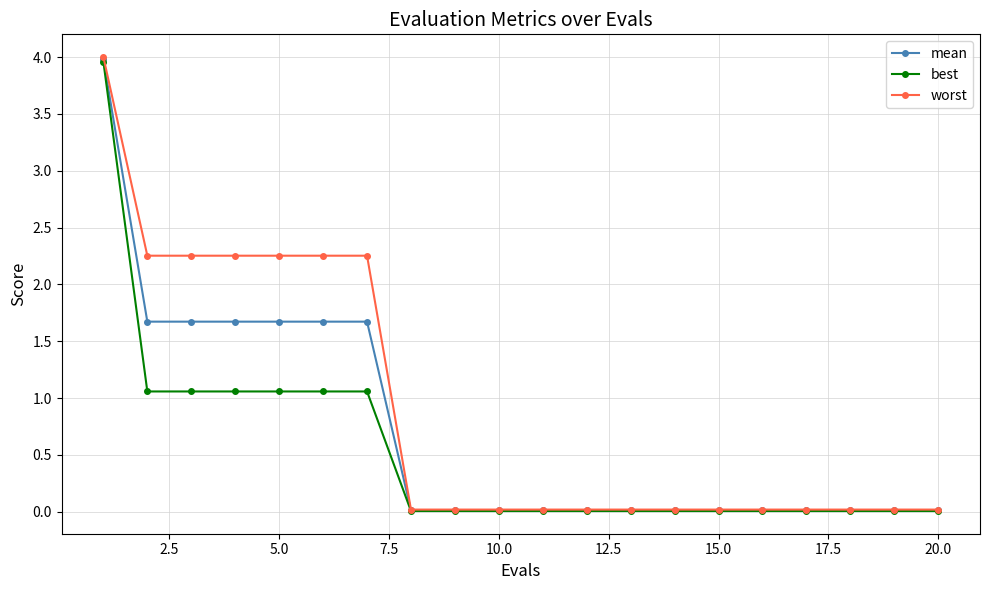

What is the value of the mean point at the 3rd from the left?

1.7